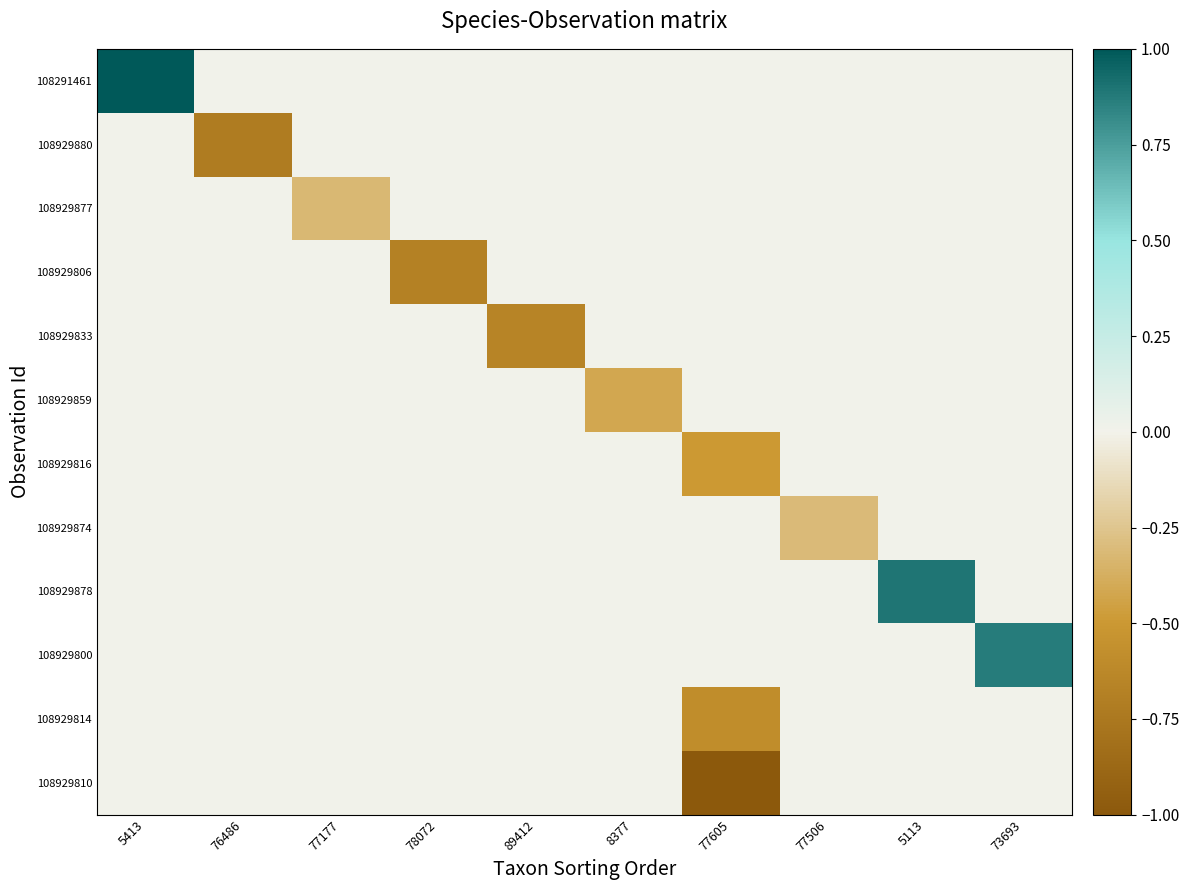

Rank the series at 89412 from highest to lowest value.

108291461, 108929880, 108929877, 108929806, 108929859, 108929816, 108929874, 108929878, 108929800, 108929814, 108929810, 108929833